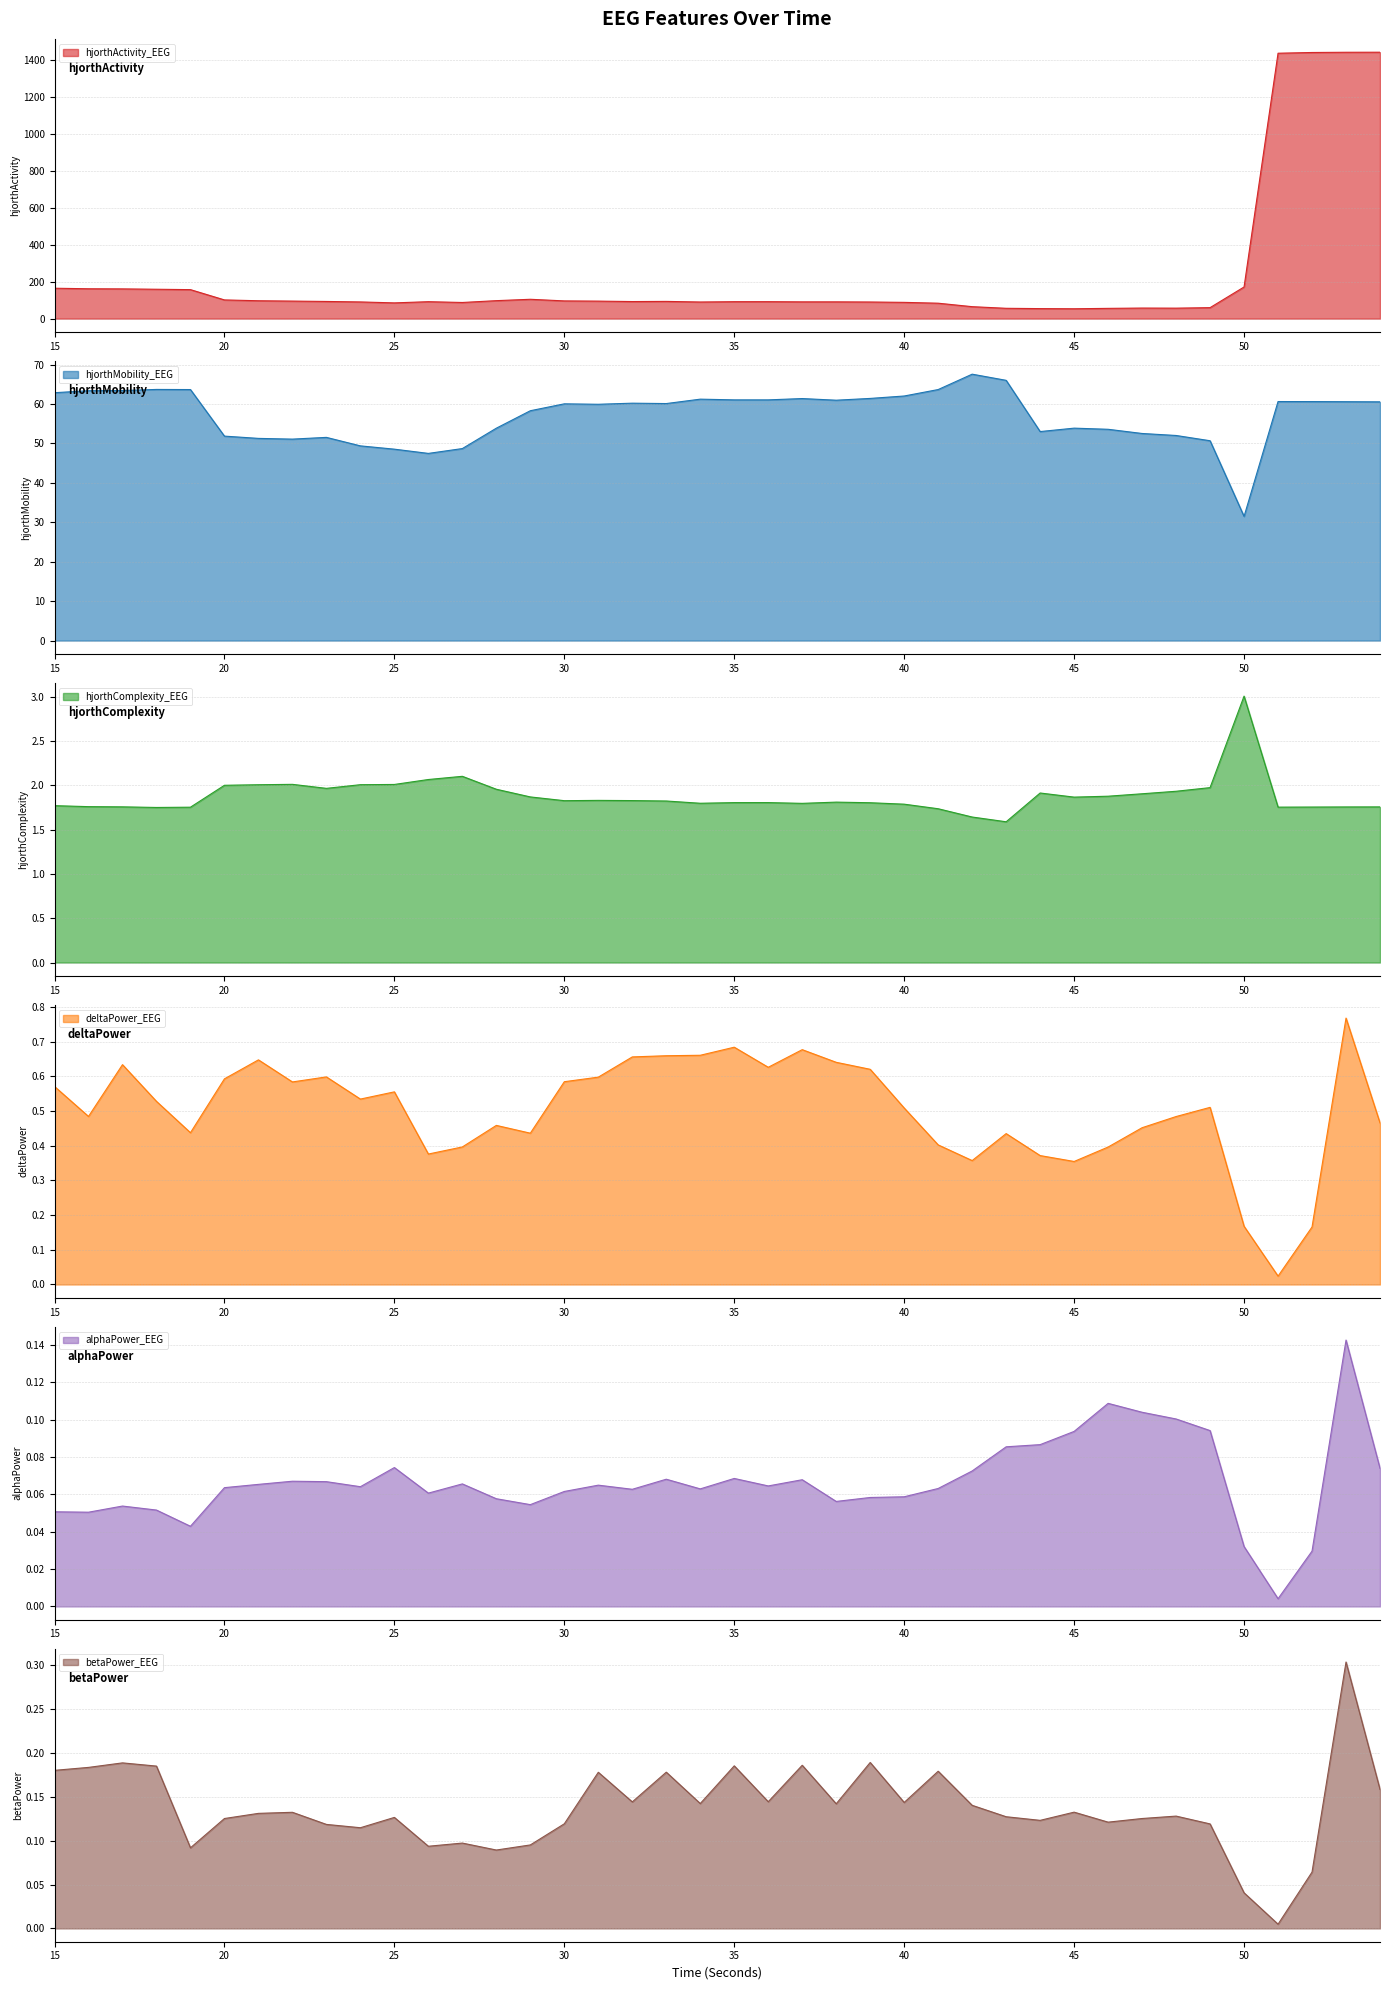

Reading left to right, list all the values displayed in this chart.

hjorthActivity_EEG: 164.4	161.5	160.9	158.9	156.8	101.1	96.7	94.8	92.8	90.2	85.1	91.6	87.3	97.2	104.6	95.8	94.7	92.3	93.1	89.9	91.6	91.6	90.7	90.7	89.9	87.9	83.4	64.6	55.8	54.1	53.3	55.4	57.1	56.6	59.4	171.2	1436.2	1440.2	1441.4	1441.7
hjorthMobility_EEG: 62.9	63.4	63.4	63.7	63.7	51.9	51.3	51.1	51.5	49.4	48.6	47.5	48.7	53.9	58.3	60.1	59.9	60.2	60.1	61.2	61.1	61.1	61.4	61.0	61.4	62.0	63.7	67.6	66.0	53.0	53.9	53.6	52.5	52.0	50.7	31.5	60.6	60.6	60.6	60.6
hjorthComplexity_EEG: 1.8	1.8	1.8	1.8	1.8	2.0	2.0	2.0	2.0	2.0	2.0	2.1	2.1	2.0	1.9	1.8	1.8	1.8	1.8	1.8	1.8	1.8	1.8	1.8	1.8	1.8	1.7	1.6	1.6	1.9	1.9	1.9	1.9	1.9	2.0	3.0	1.8	1.8	1.8	1.8
deltaPower_EEG: 0.6	0.5	0.6	0.5	0.4	0.6	0.6	0.6	0.6	0.5	0.6	0.4	0.4	0.5	0.4	0.6	0.6	0.7	0.7	0.7	0.7	0.6	0.7	0.6	0.6	0.5	0.4	0.4	0.4	0.4	0.4	0.4	0.5	0.5	0.5	0.2	0.0	0.2	0.8	0.5
alphaPower_EEG: 0.1	0.1	0.1	0.1	0.0	0.1	0.1	0.1	0.1	0.1	0.1	0.1	0.1	0.1	0.1	0.1	0.1	0.1	0.1	0.1	0.1	0.1	0.1	0.1	0.1	0.1	0.1	0.1	0.1	0.1	0.1	0.1	0.1	0.1	0.1	0.0	0.0	0.0	0.1	0.1
betaPower_EEG: 0.2	0.2	0.2	0.2	0.1	0.1	0.1	0.1	0.1	0.1	0.1	0.1	0.1	0.1	0.1	0.1	0.2	0.1	0.2	0.1	0.2	0.1	0.2	0.1	0.2	0.1	0.2	0.1	0.1	0.1	0.1	0.1	0.1	0.1	0.1	0.0	0.0	0.1	0.3	0.2